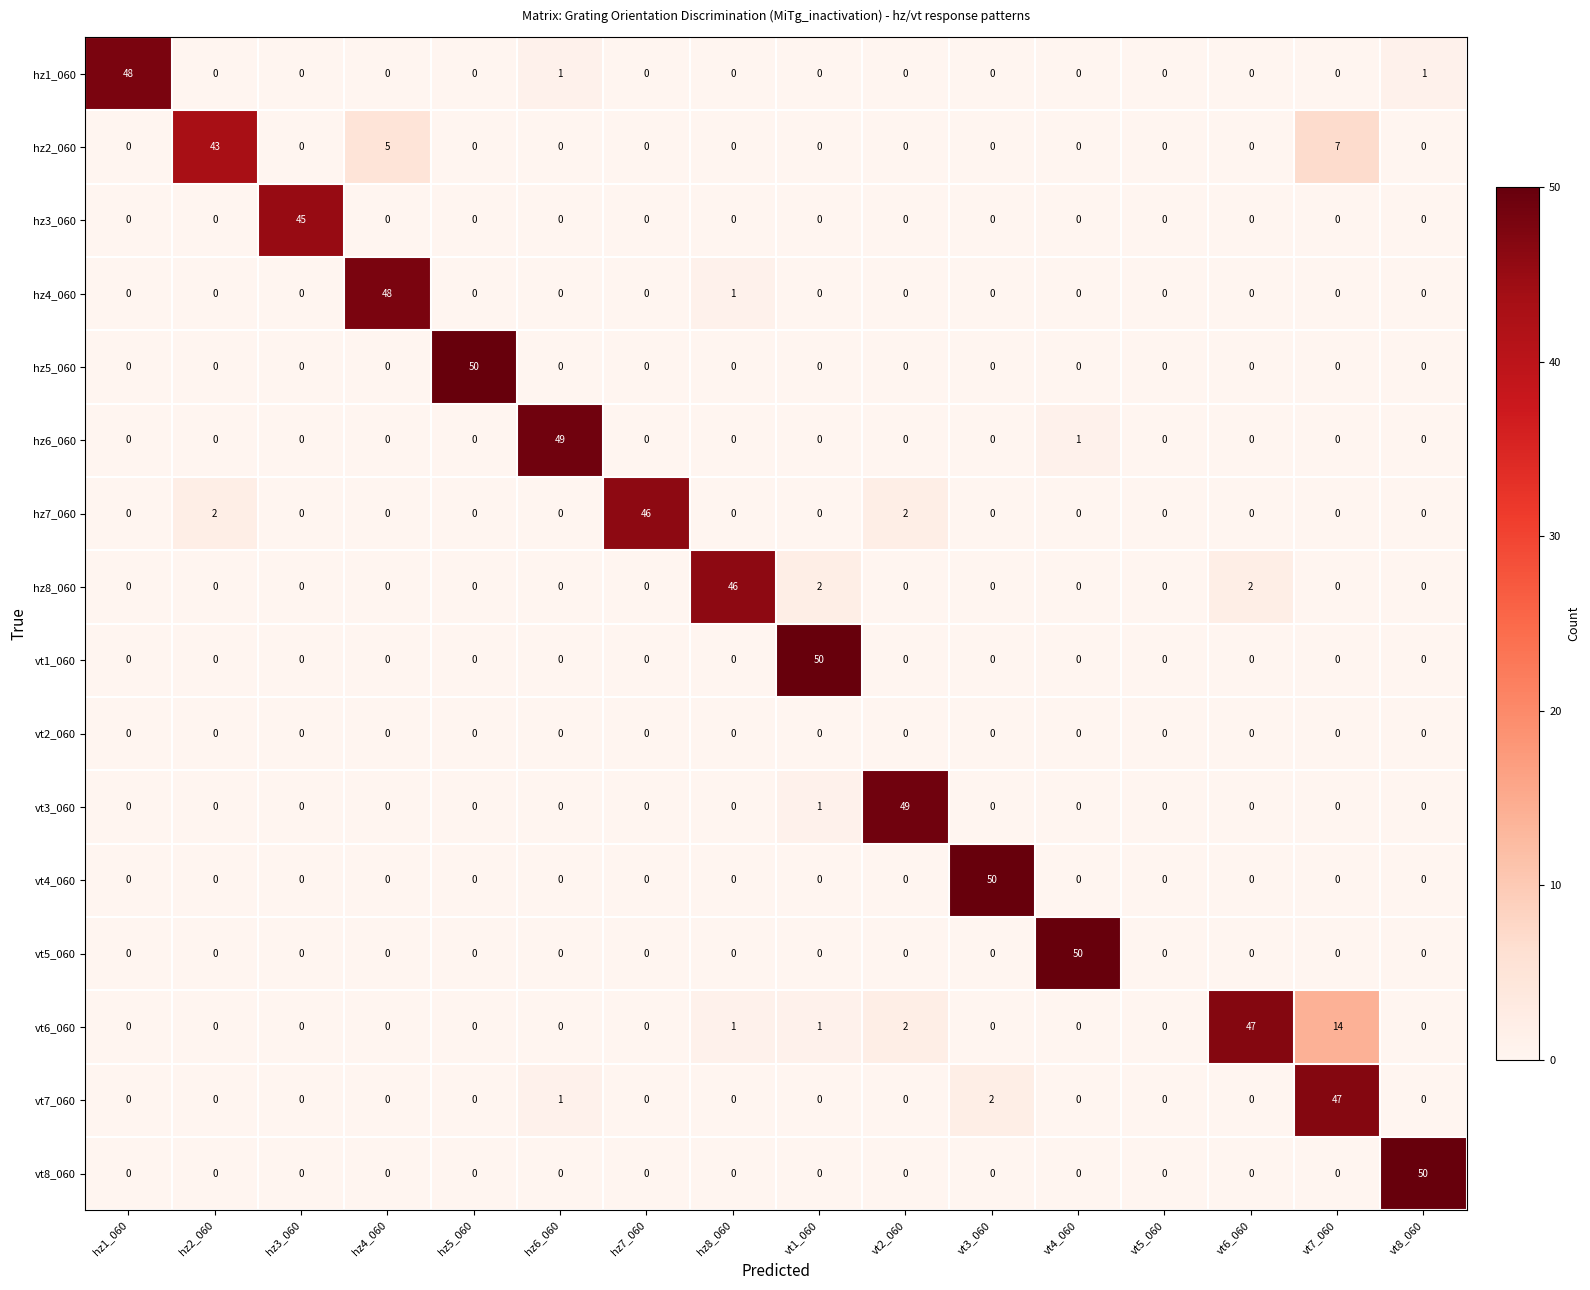

Which series has the largest total across all categories?

vt6_060